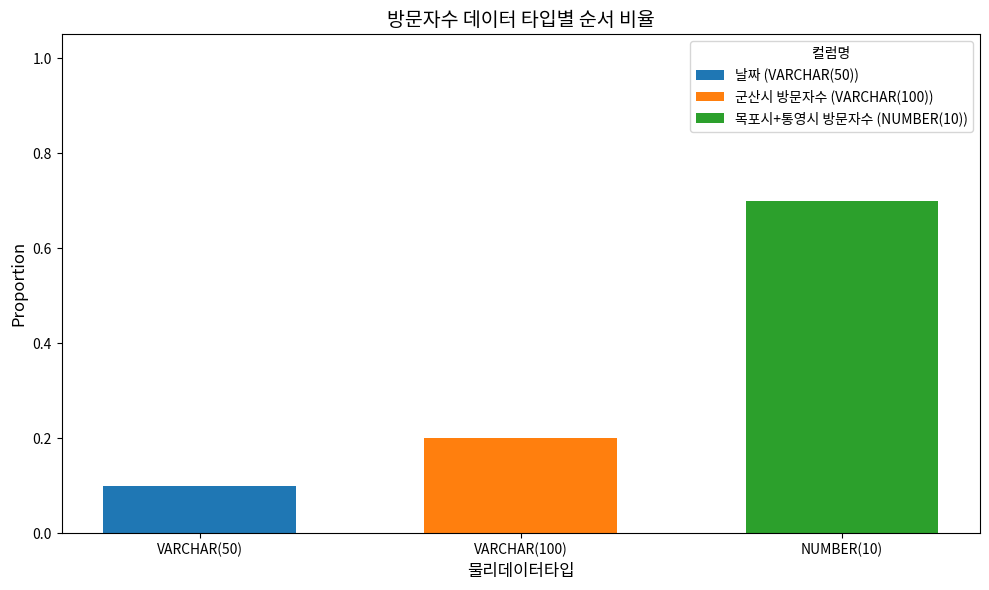

Reading left to right, what are the values for 날짜 (VARCHAR(50))?

VARCHAR(50)=0.1	VARCHAR(100)=0.0	NUMBER(10)=0.0